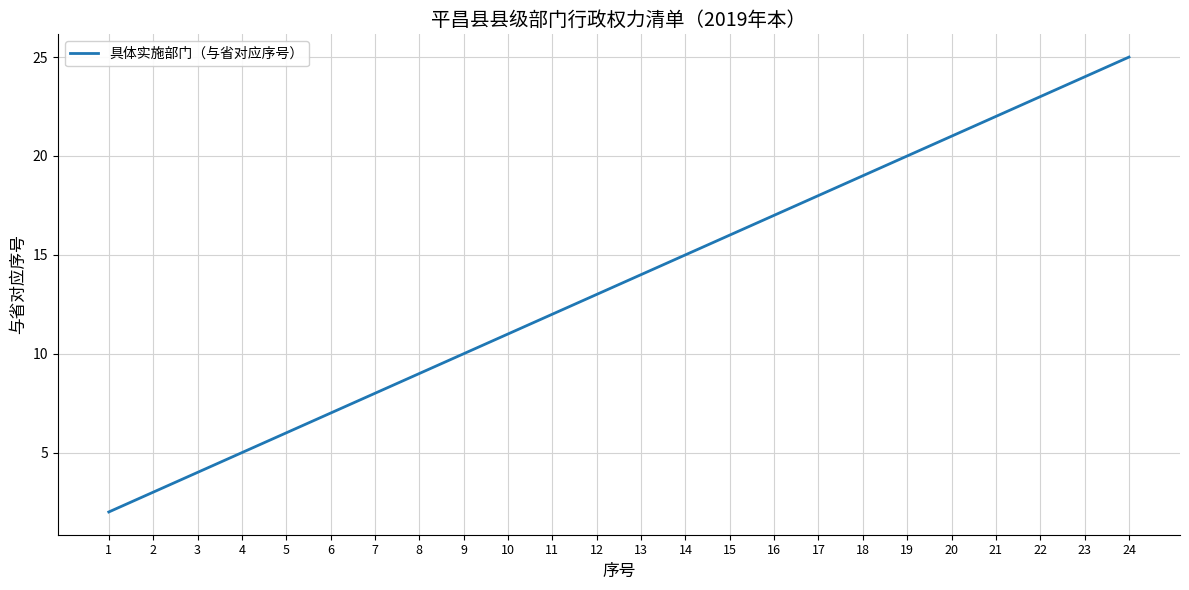

What is the change in value from 6 to 16?

+10